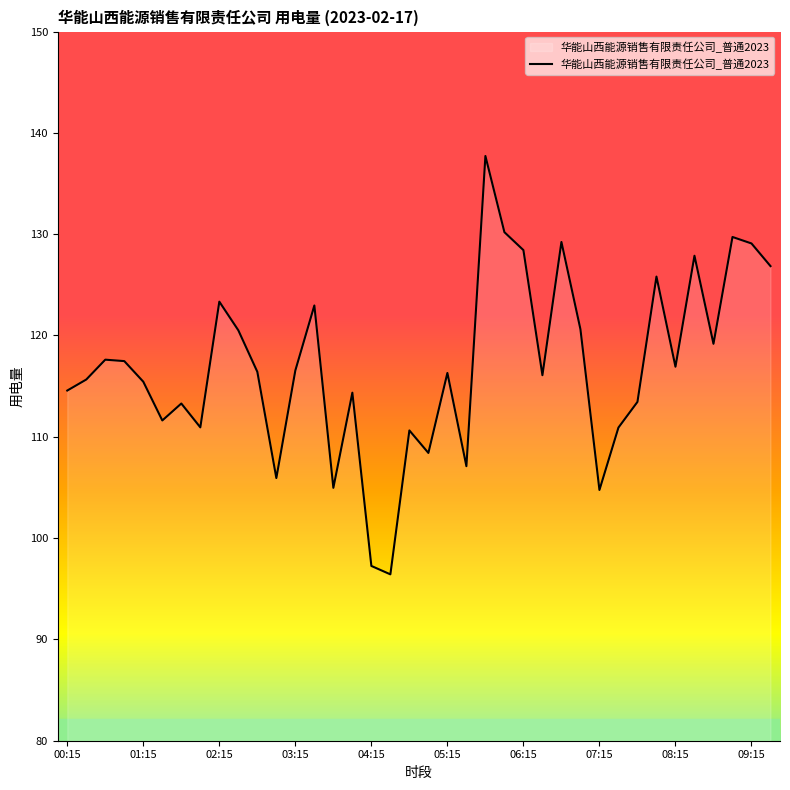

What is the difference between the maximum and minimum values?

41.3